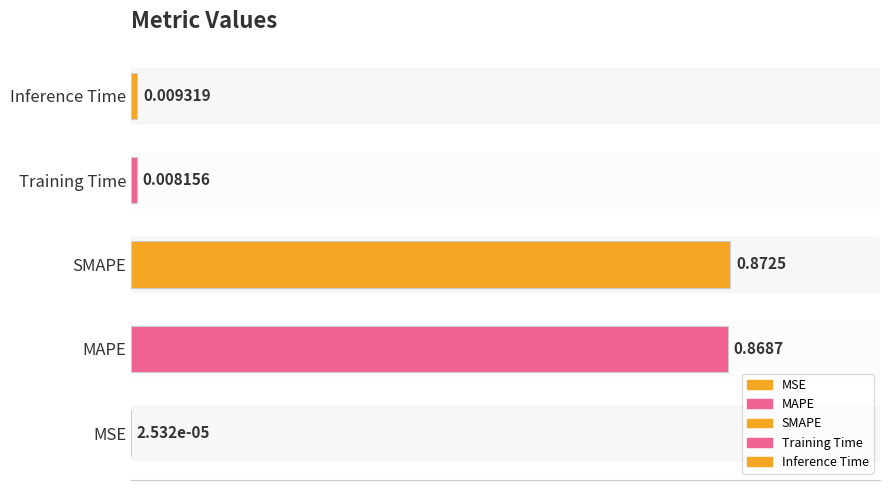

Where is the data nearest to the value 0?

MSE